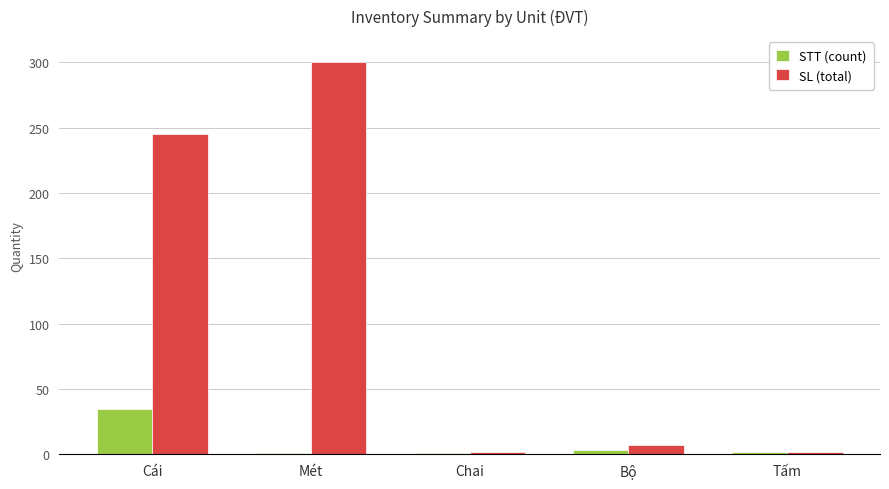

What is the total value across all series at Cái?

280